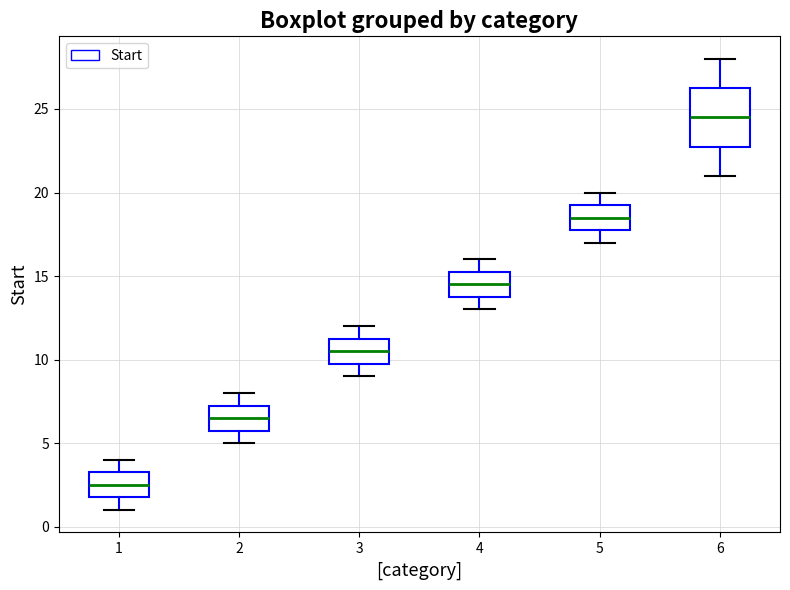

Which box has the highest median line?

6